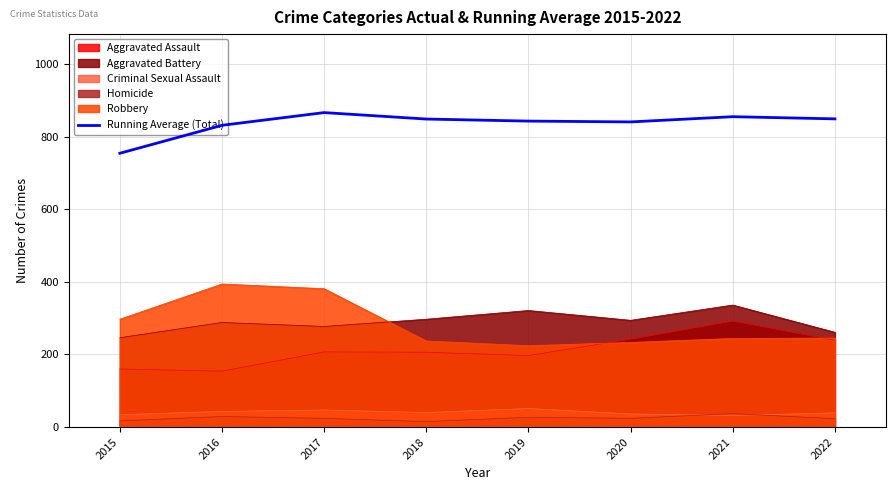

Between 2019 and 2016, which is larger?

2019